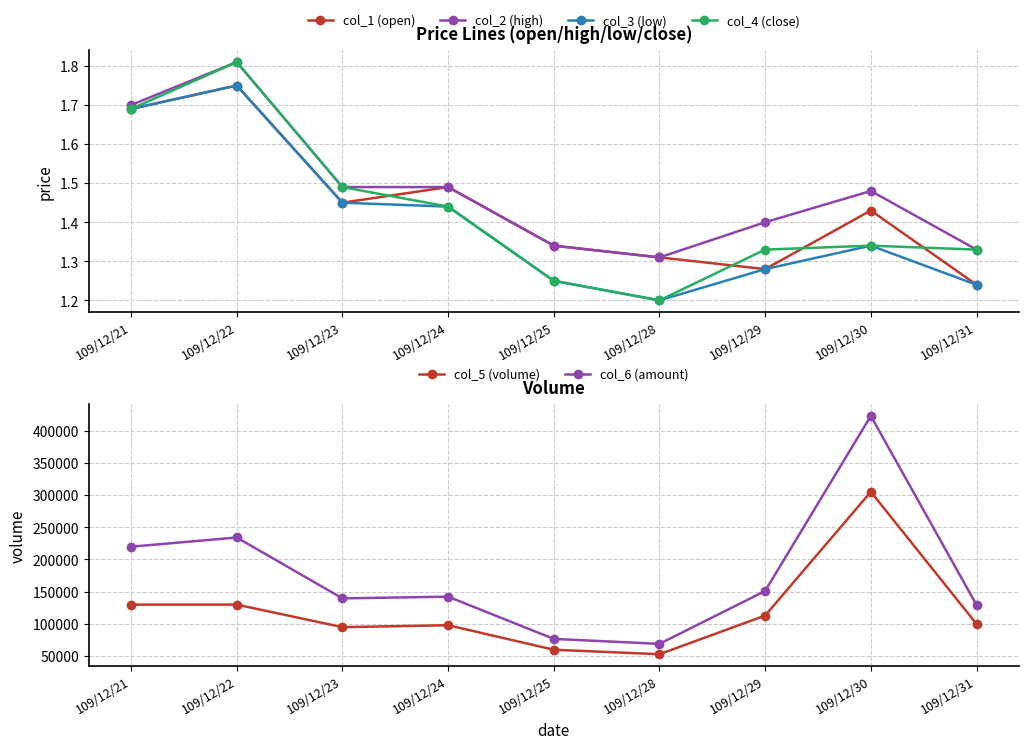

Does the chart display data point markers on the line(s)?

Yes